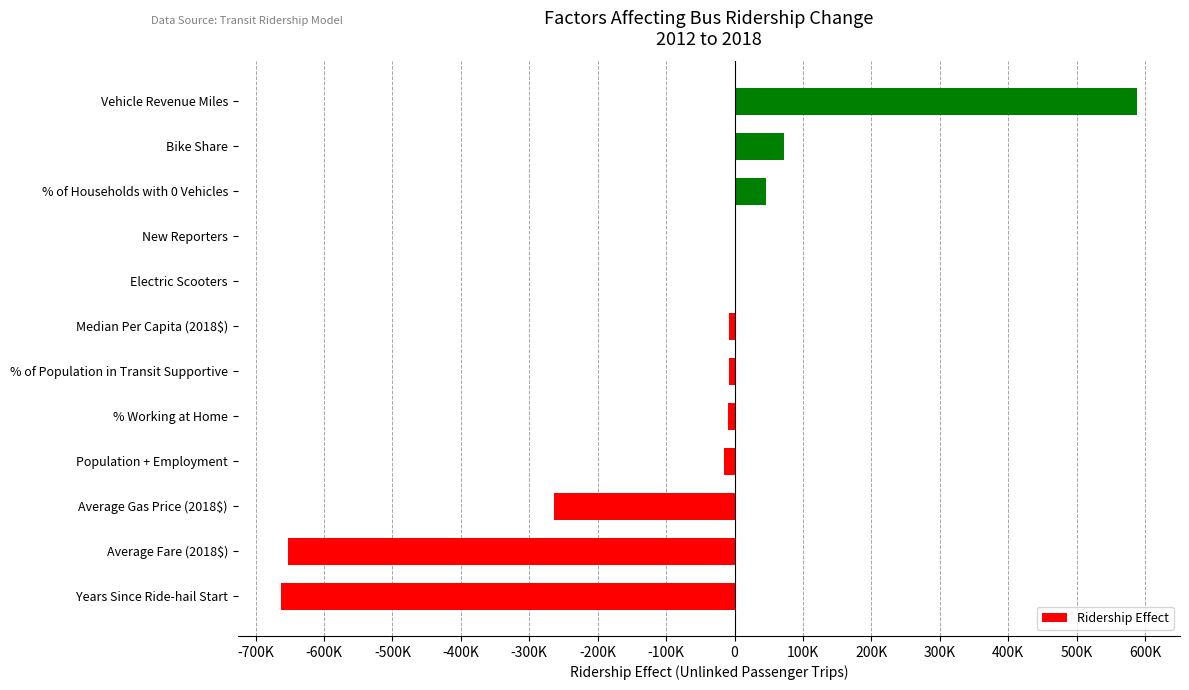

Are the bars horizontal?

Yes